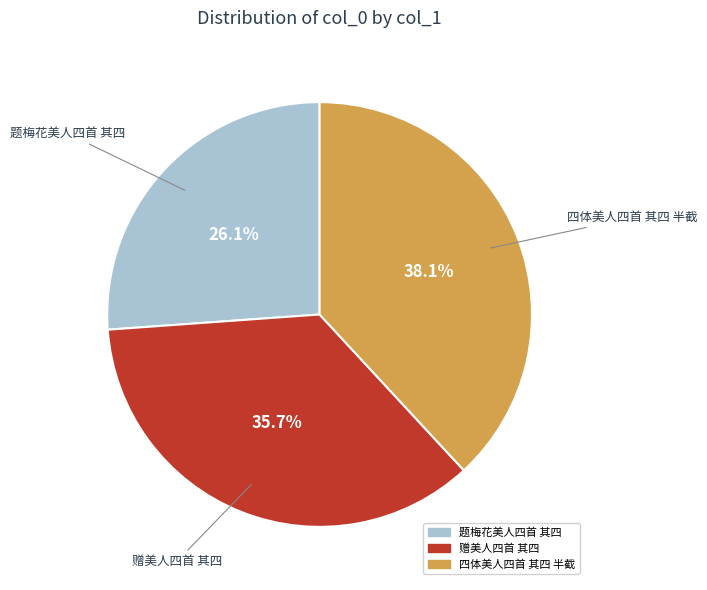

To the nearest percent, what percentage of the pie is 题梅花美人四首 其四?

26%